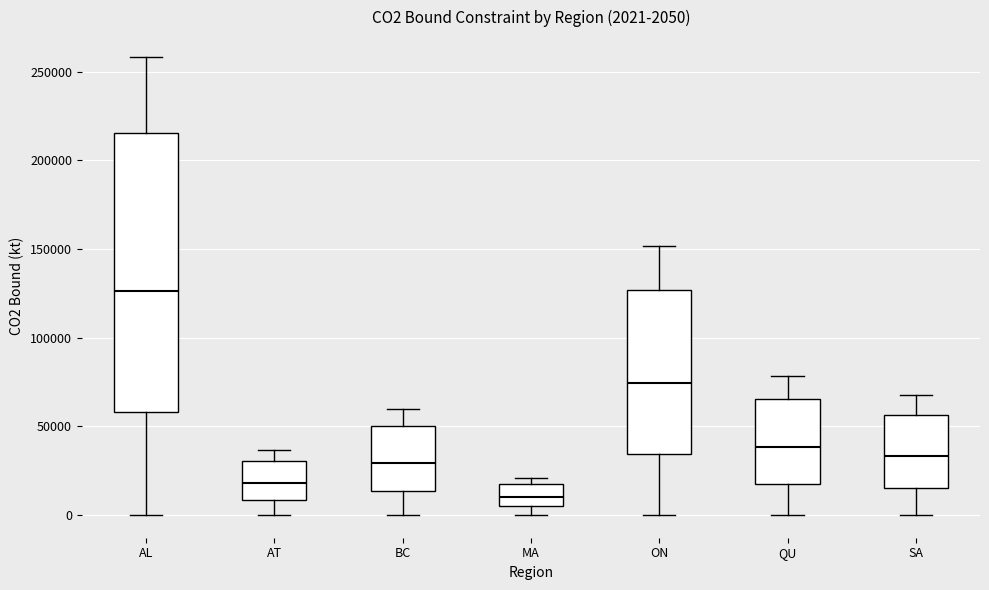

Which box has the highest median line?

AL